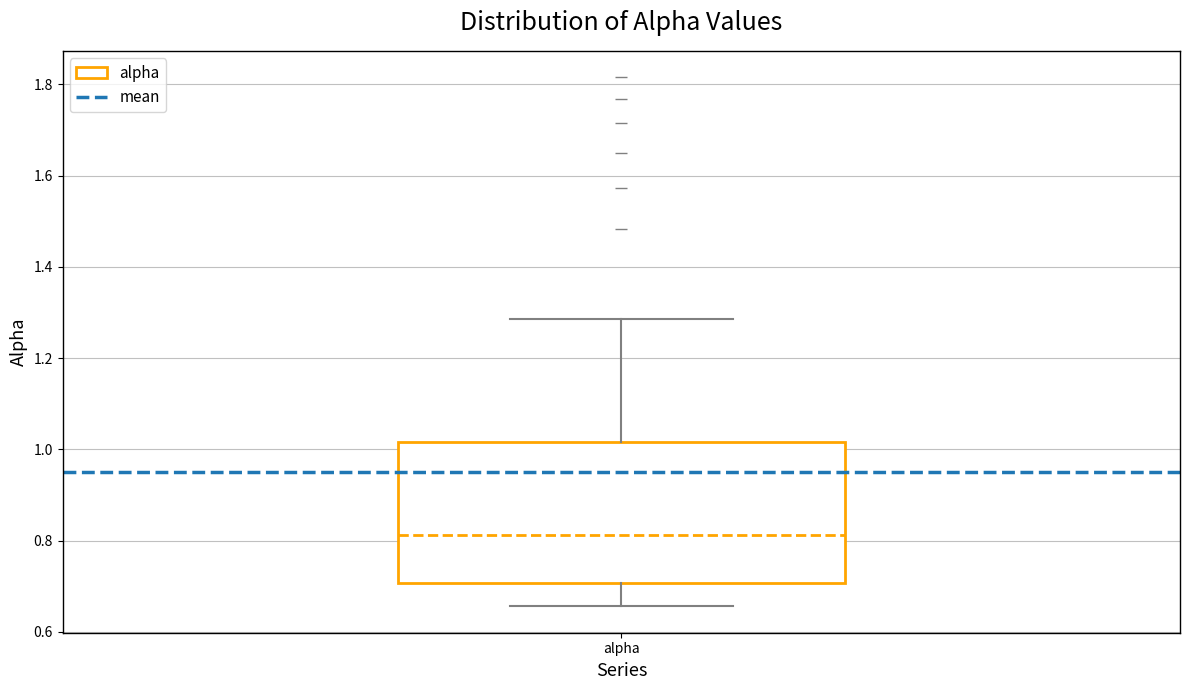

Transcribe this box plot: give where the median line is, the range the box spans, and where the two whiskers end, as read against the y-axis. The values are not printed on the chart, so give them approximately, as read against the axis.

median 0.82, box 0.70 to 1.02, whiskers 0.66 to 1.28